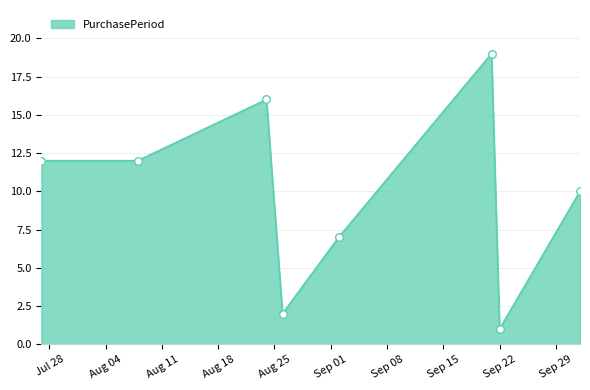

What is the maximum value shown in the chart?

19